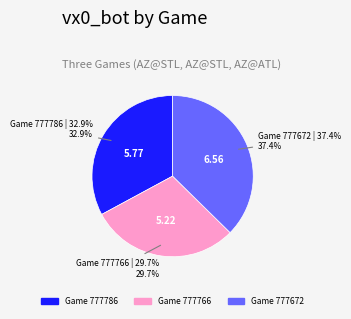

Is there any slice that represents more than half of the pie?

No